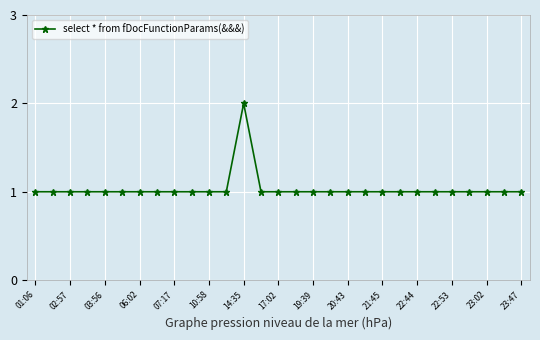

How many lines are shown in the chart?

1